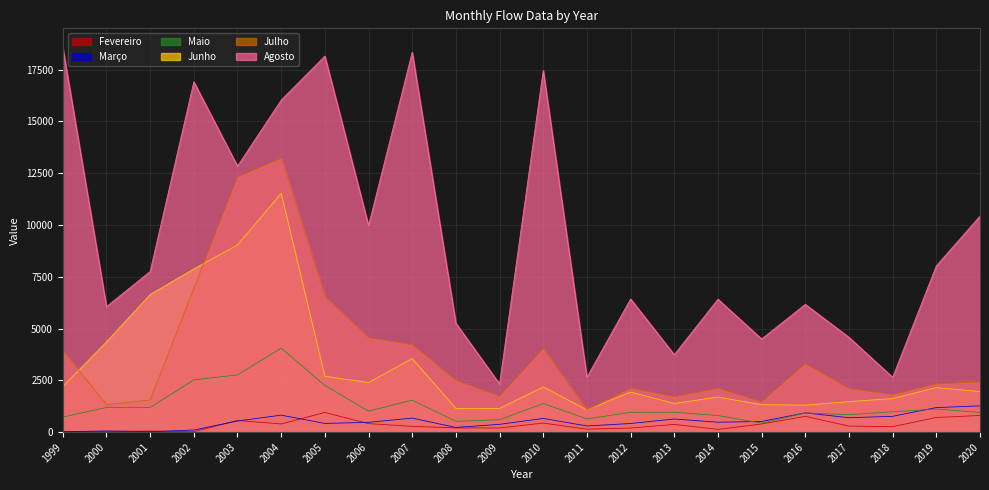

True or false: Junho and Maio intersect in this chart.

False